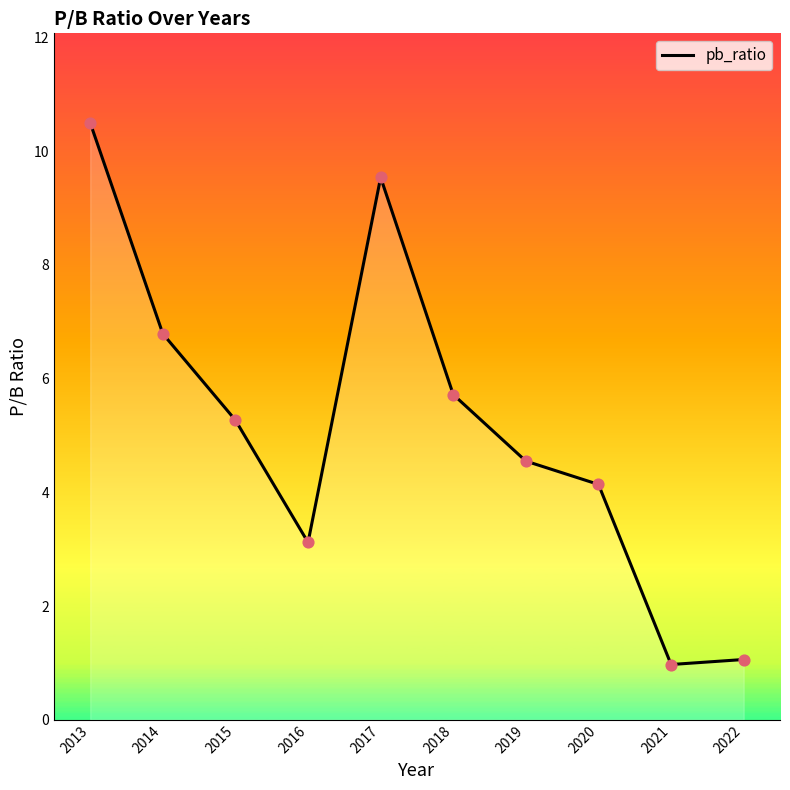

Approximately how many times larger is the value at 2016 compared to 2014?

0.5